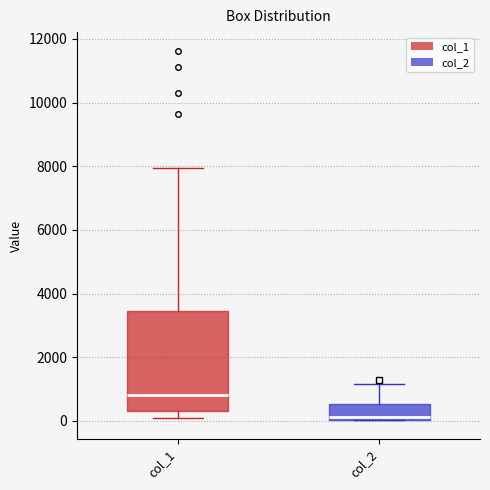

Which box has the highest median line?

col_1